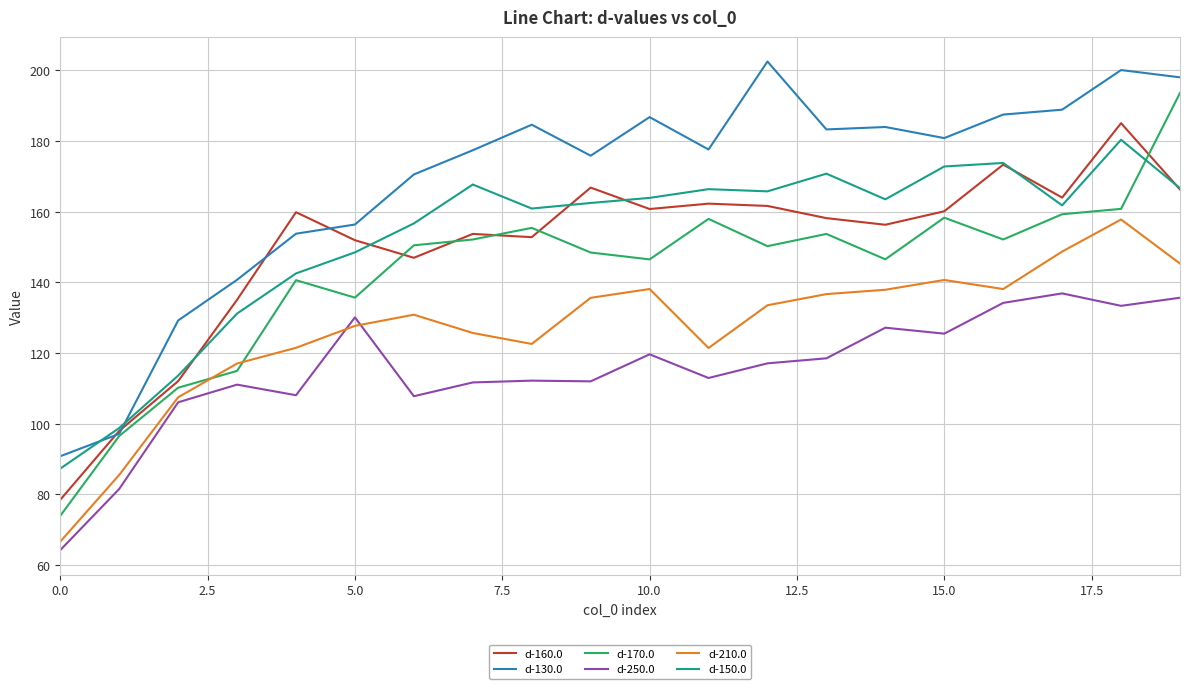

Rank the series by their maximum value, from highest to lowest.

d-130.0, d-170.0, d-160.0, d-150.0, d-210.0, d-250.0